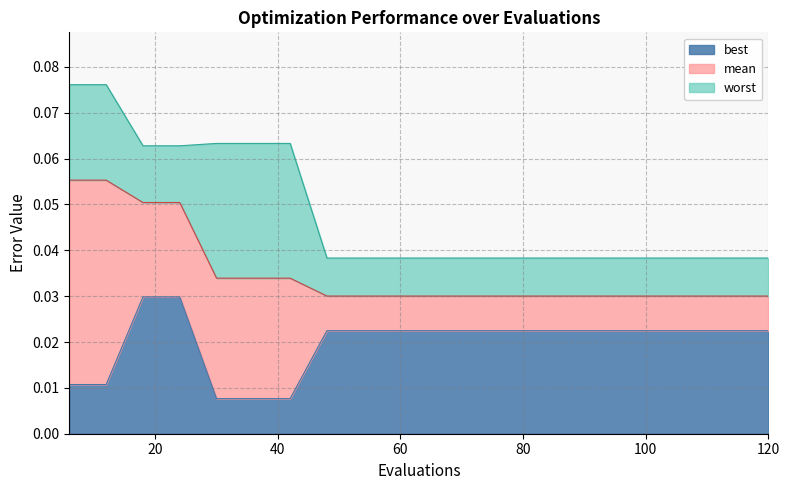

True or false: mean has more than 1 interior local peaks.

False